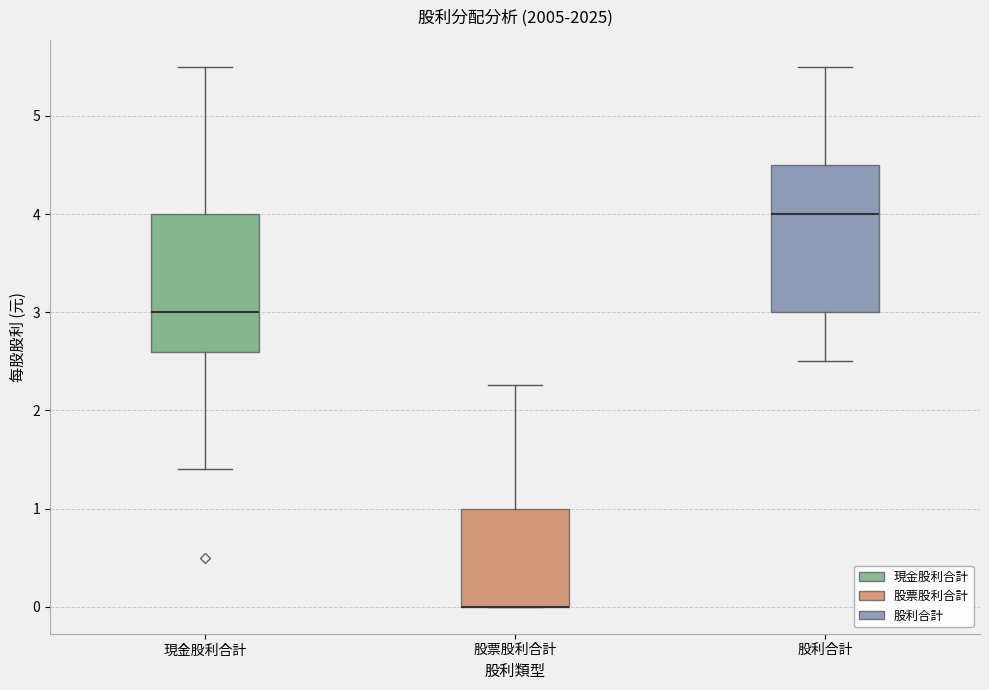

Where is the lower edge of the box for 股票股利合計 on the y-axis? The values are not printed on the chart, so give them approximately, as read against the axis.

0.0